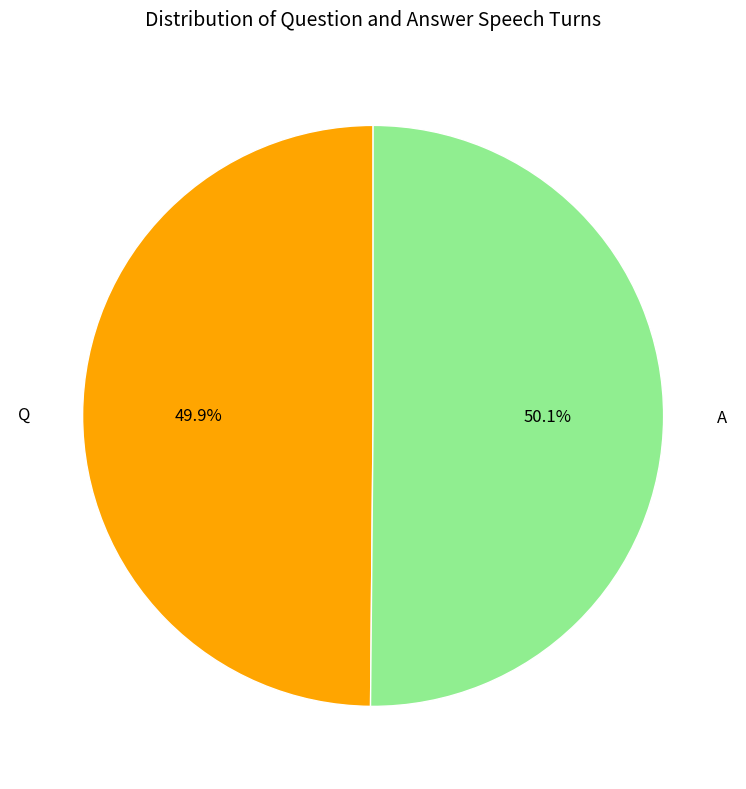

What is the ratio of the value at A to the value at Q?

1.0